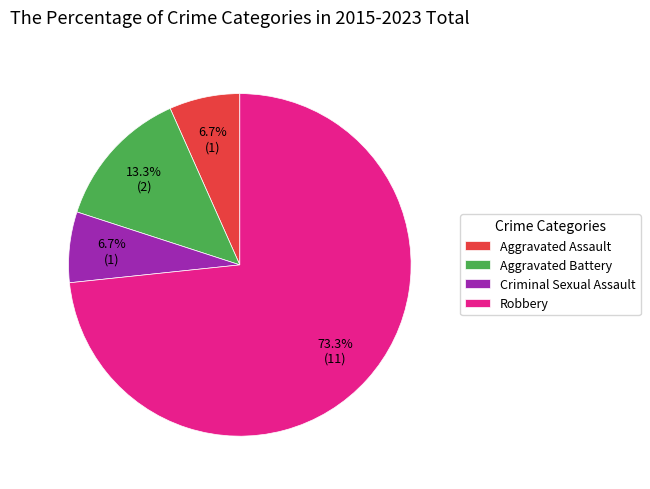

How many slices are in this pie chart?

4